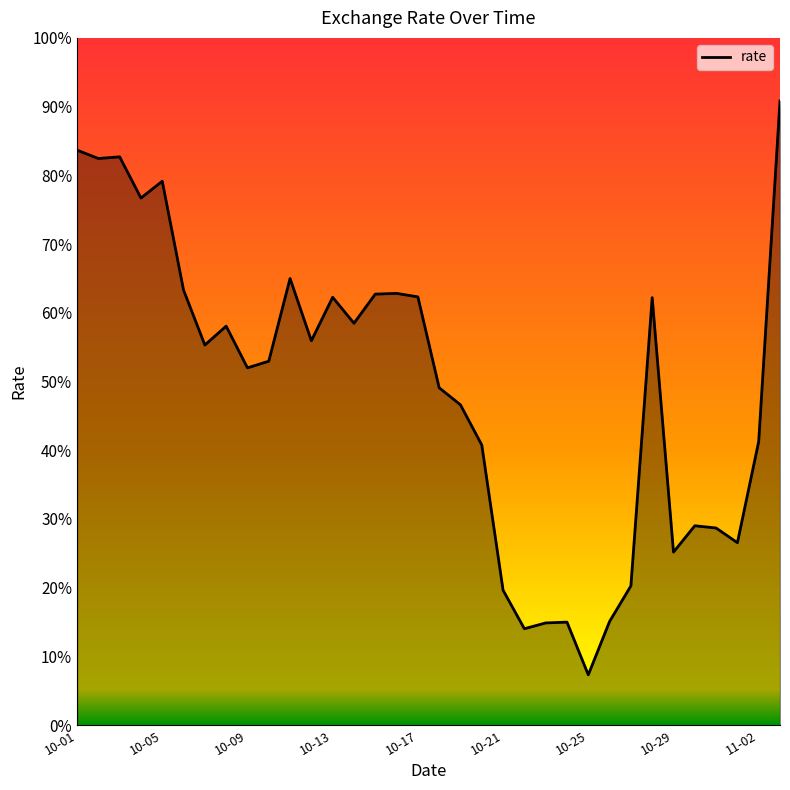

Is this an area chart (filled region under the line)?

Yes